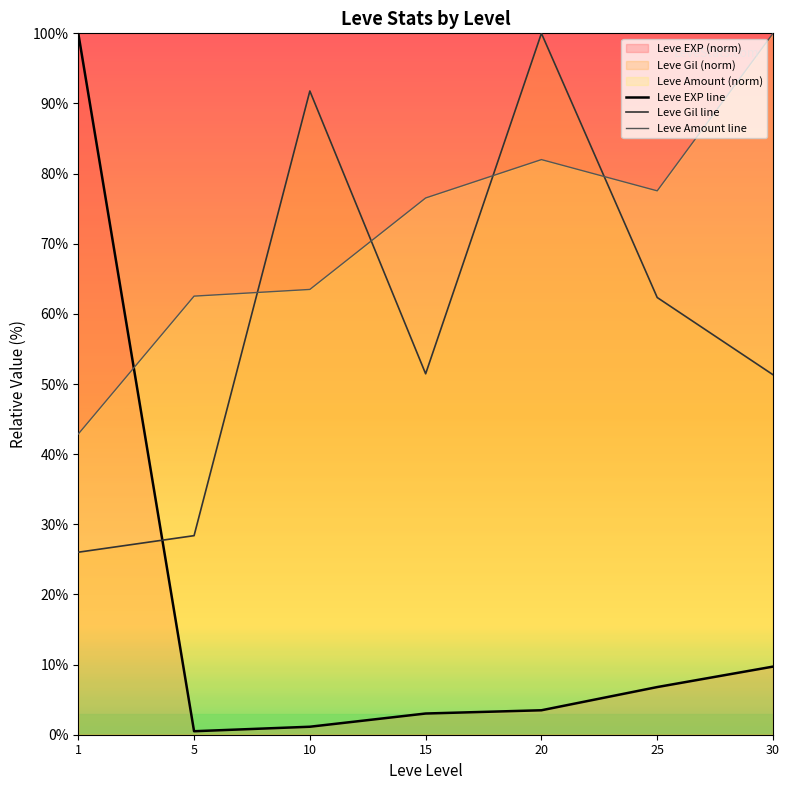

List the series in order of their overall mean, lowest first.

Leve EXP line, Leve Gil line, Leve Amount line